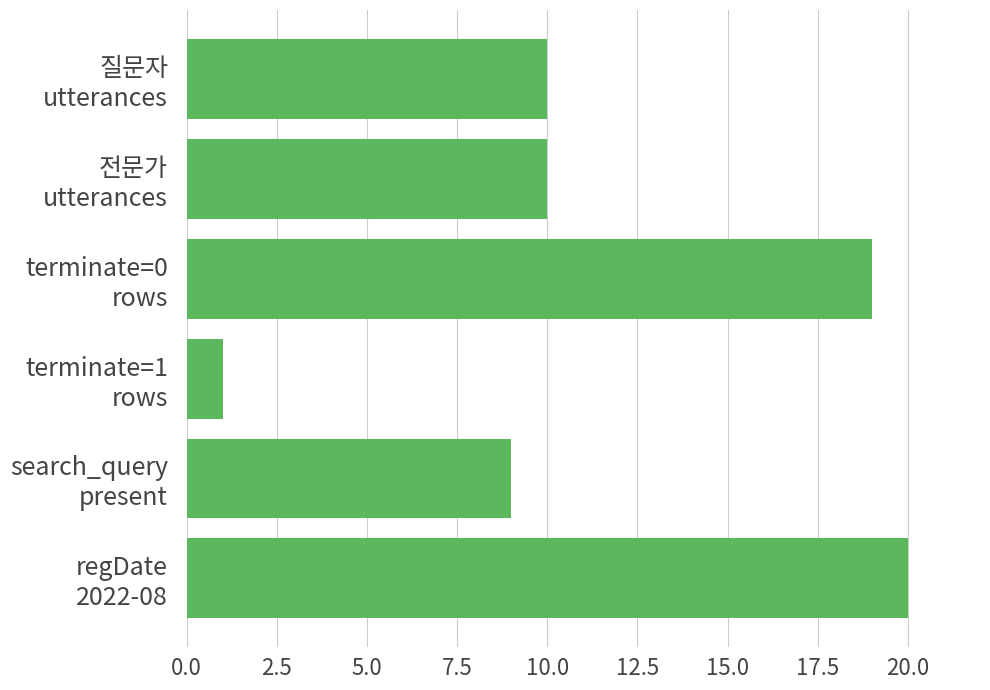

Which label corresponds to the largest value in the chart?

regDate
2022-08